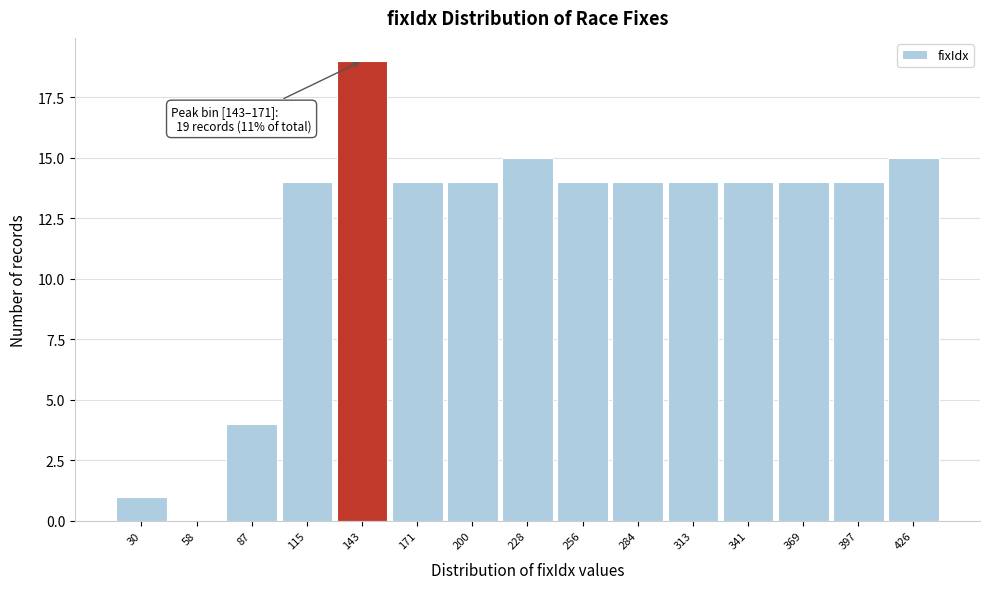

Reading left to right, what are all the values shown in this chart?

30=1	58=0	87=4	115=14	143=19	171=14	200=14	228=15	256=14	284=14	313=14	341=14	369=14	397=14	426=15